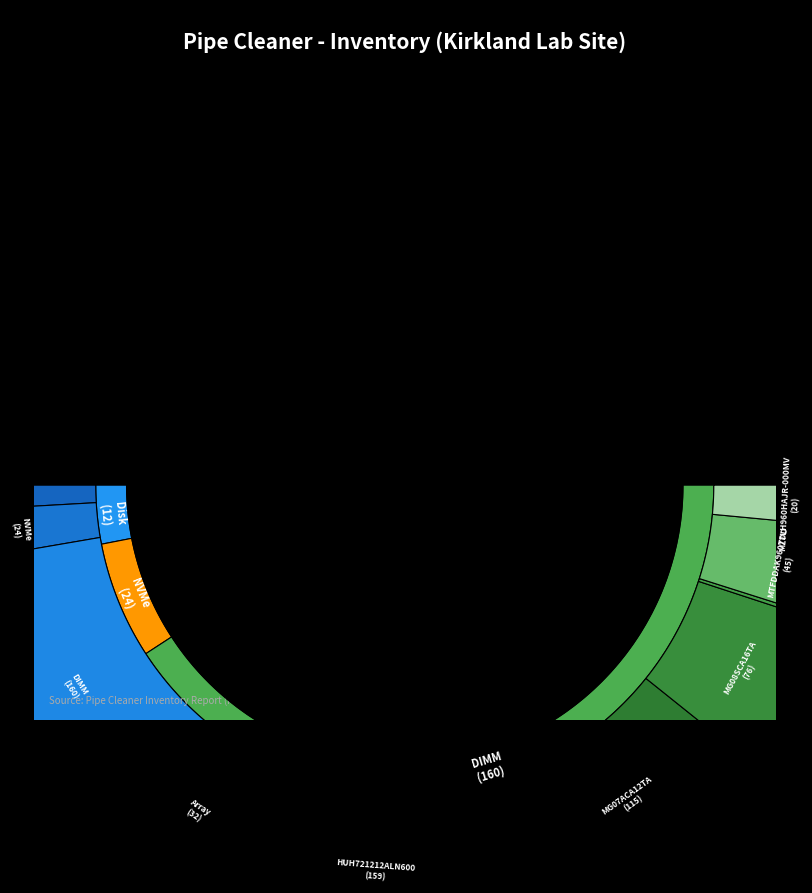

To the nearest percent, what is the difference between the largest and smallest slice percentages?

24%